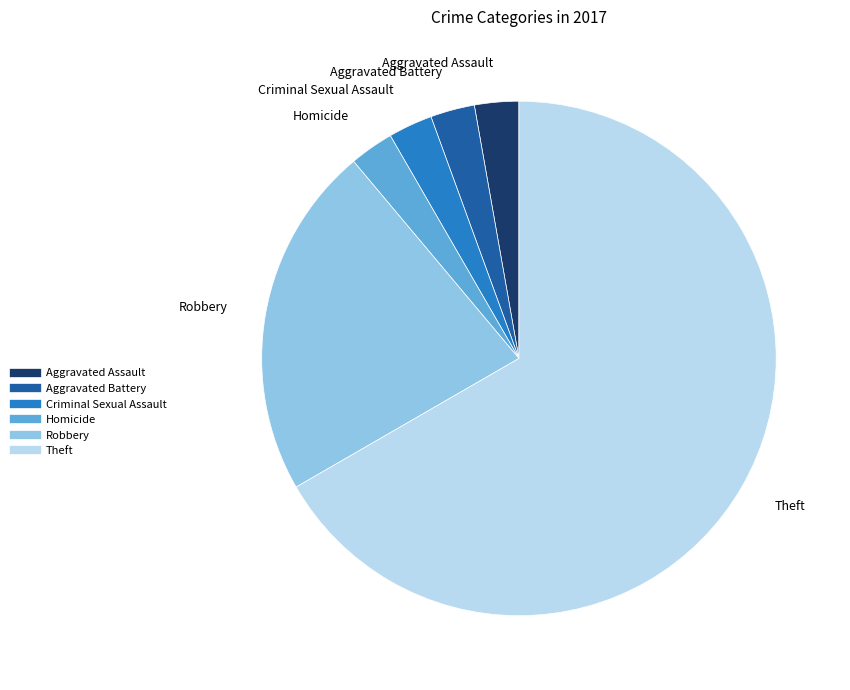

Does any single category account for the majority?

Yes